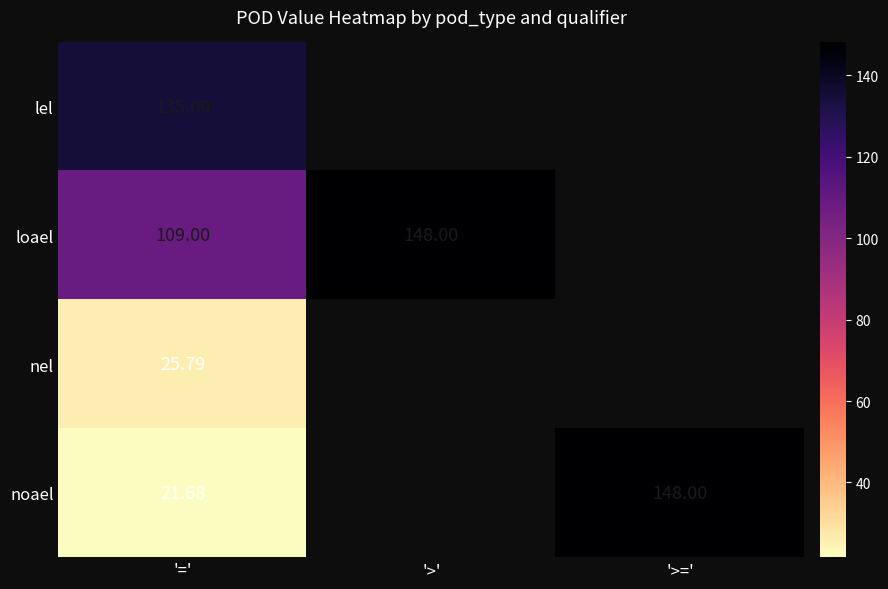

Which label corresponds to the largest value in the chart?

'>'